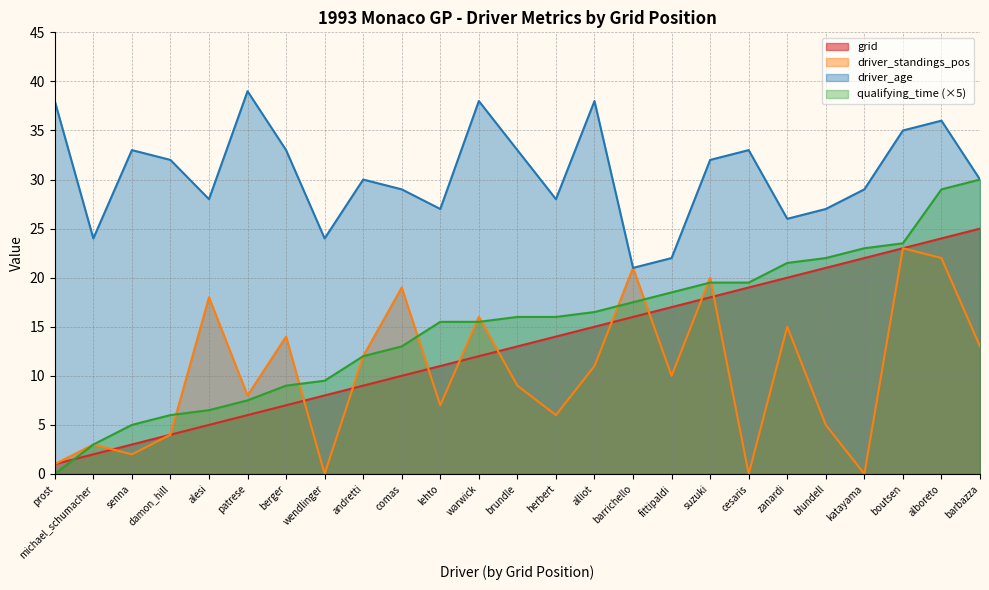

What is the sum of the driver_age values at barbazza and cesaris?

63.0